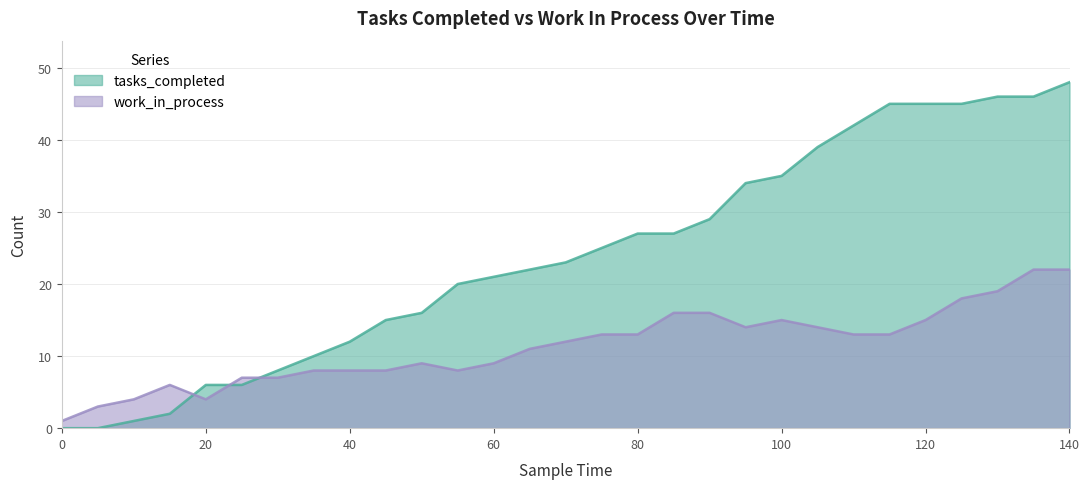

Rank the series by their average value, from highest to lowest.

tasks_completed, work_in_process